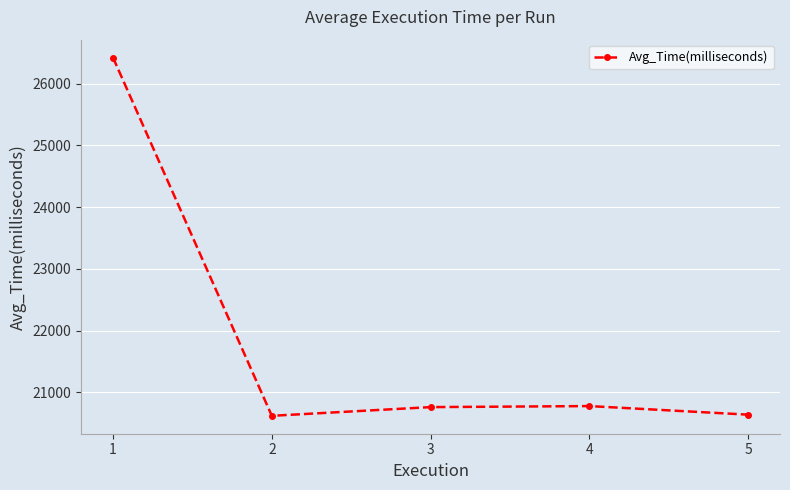

Count the number of values greater than 20757.

3